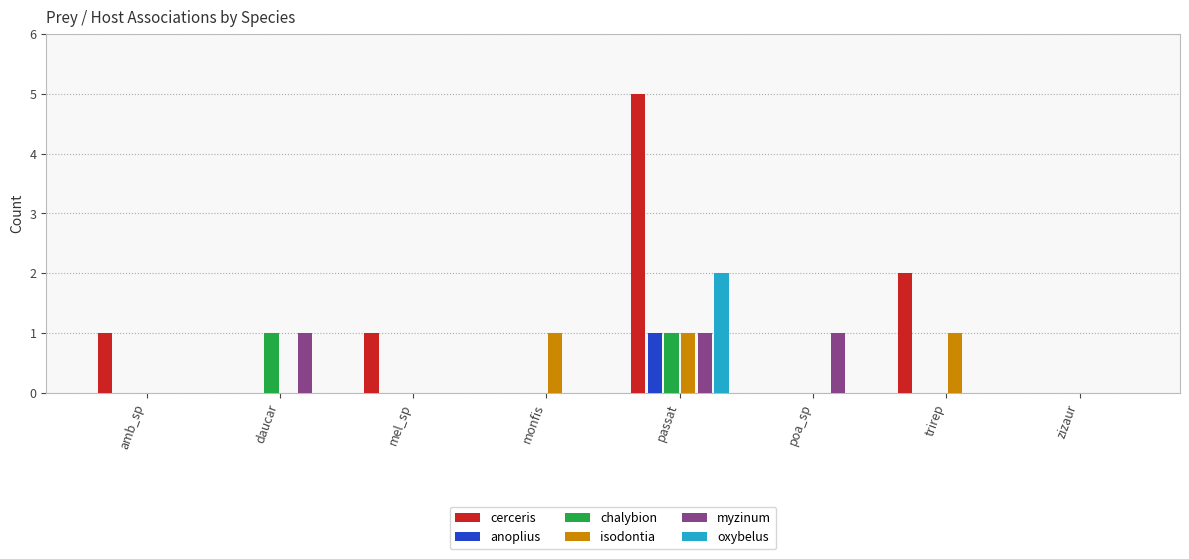

How many categories are shown in the chart?

8